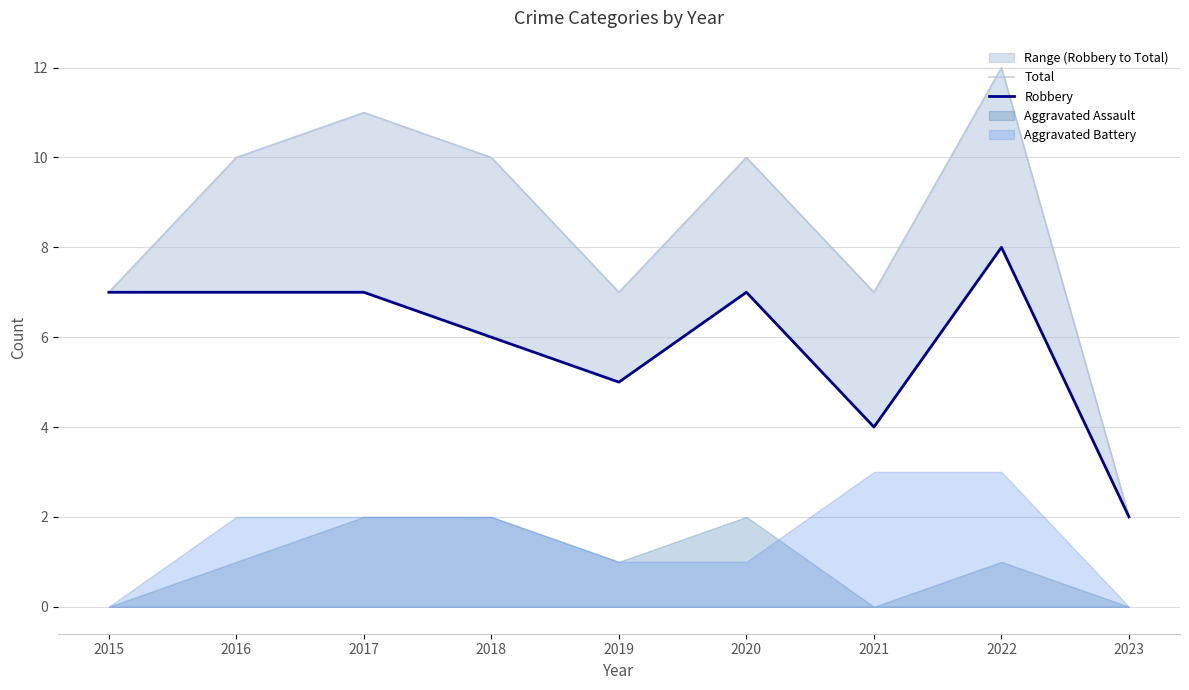

How many interior local peaks does the Robbery series have?

2